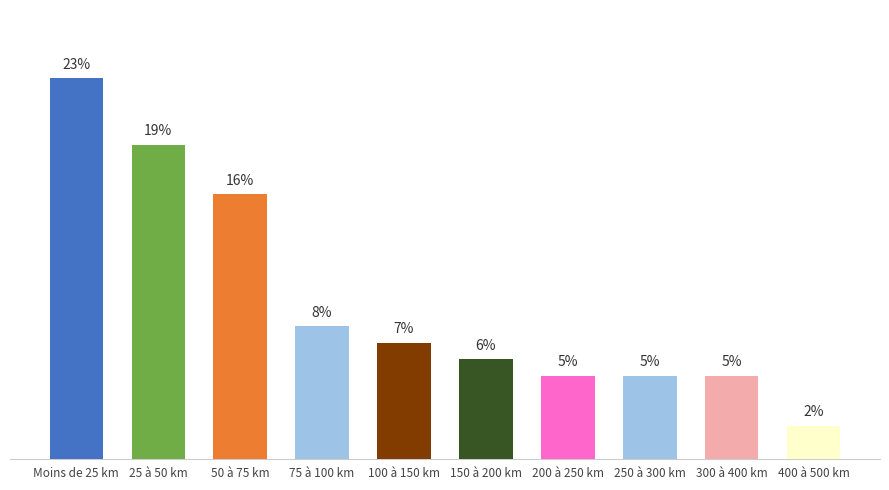

Which has a higher value, 50 à 75 km or 150 à 200 km?

50 à 75 km